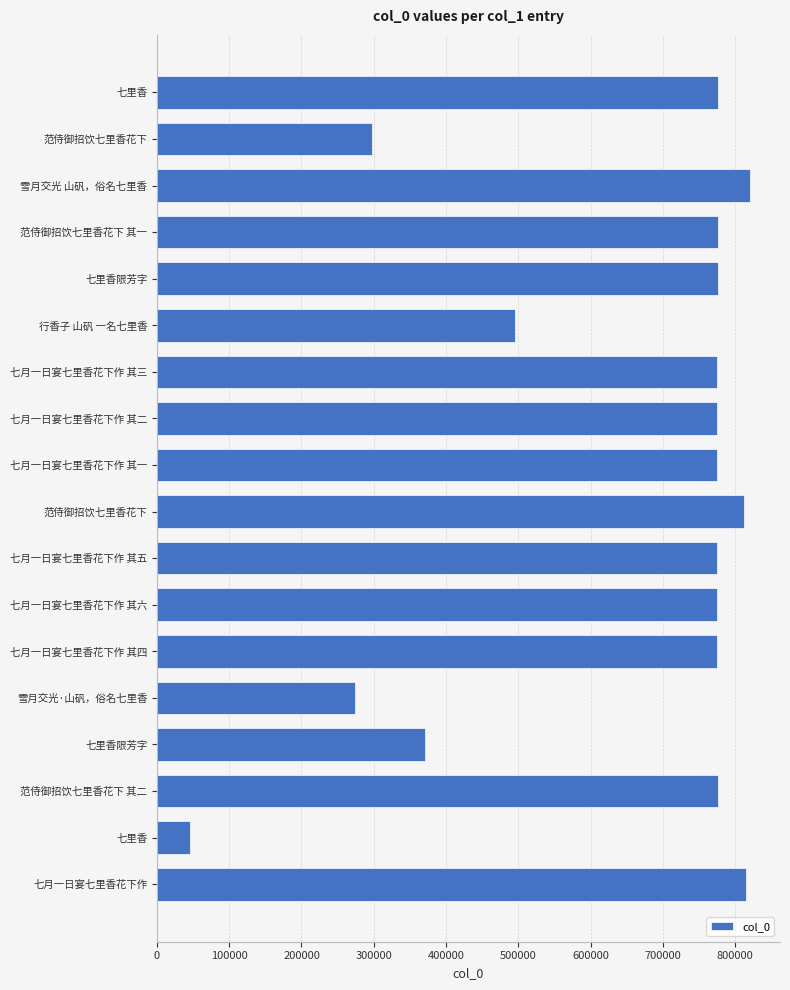

How many data points are less than 775625?

9